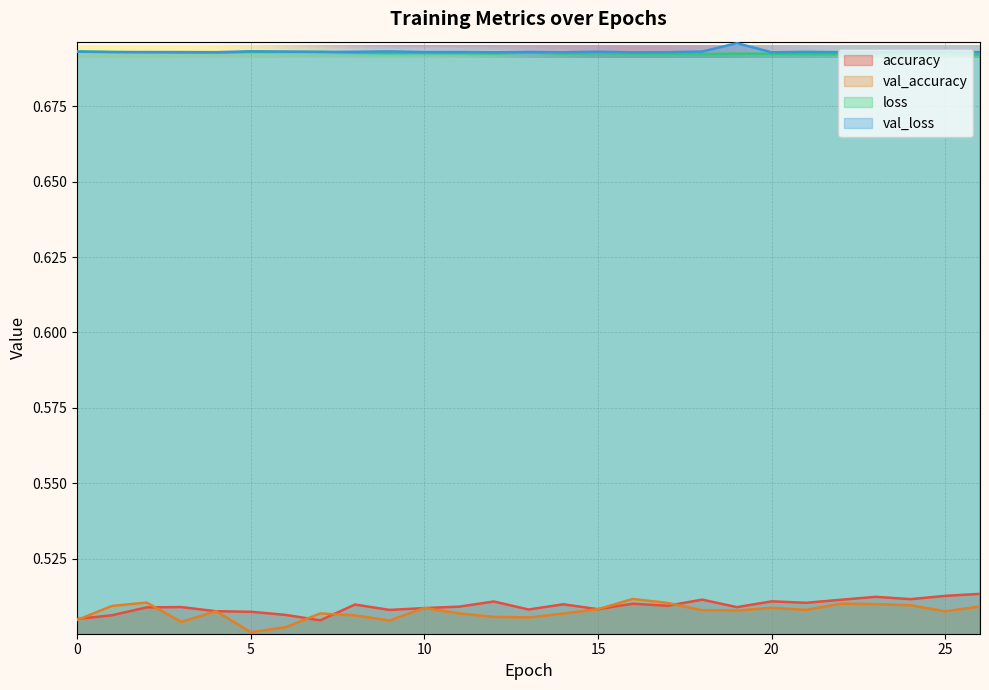

List the labels in order of loss value, smallest first.

26, 25, 23, 21, 22, 18, 24, 17, 20, 19, 16, 14, 12, 15, 9, 11, 10, 8, 4, 3, 13, 2, 5, 1, 6, 7, 0